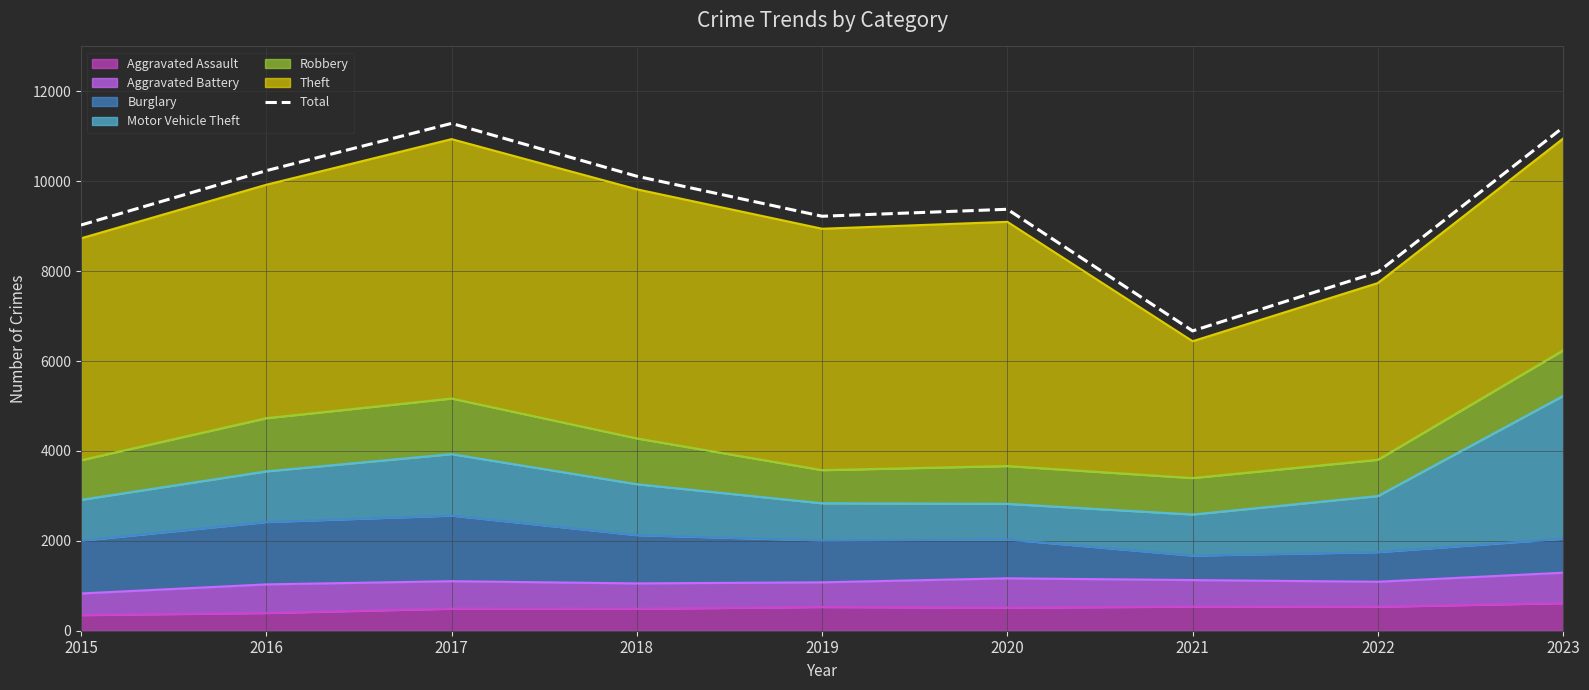

True or false: the data shows 9026 at 2015.

True